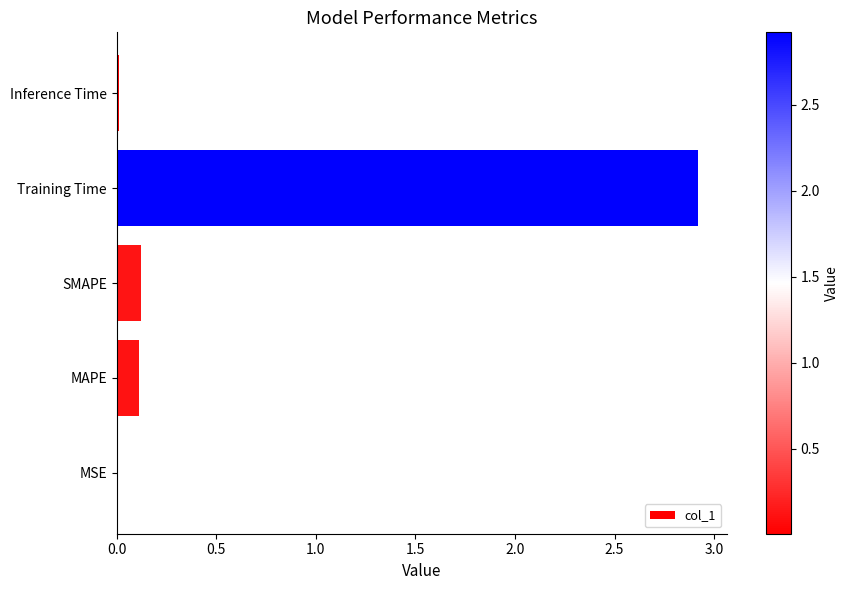

Read the value at Training Time.

2.9